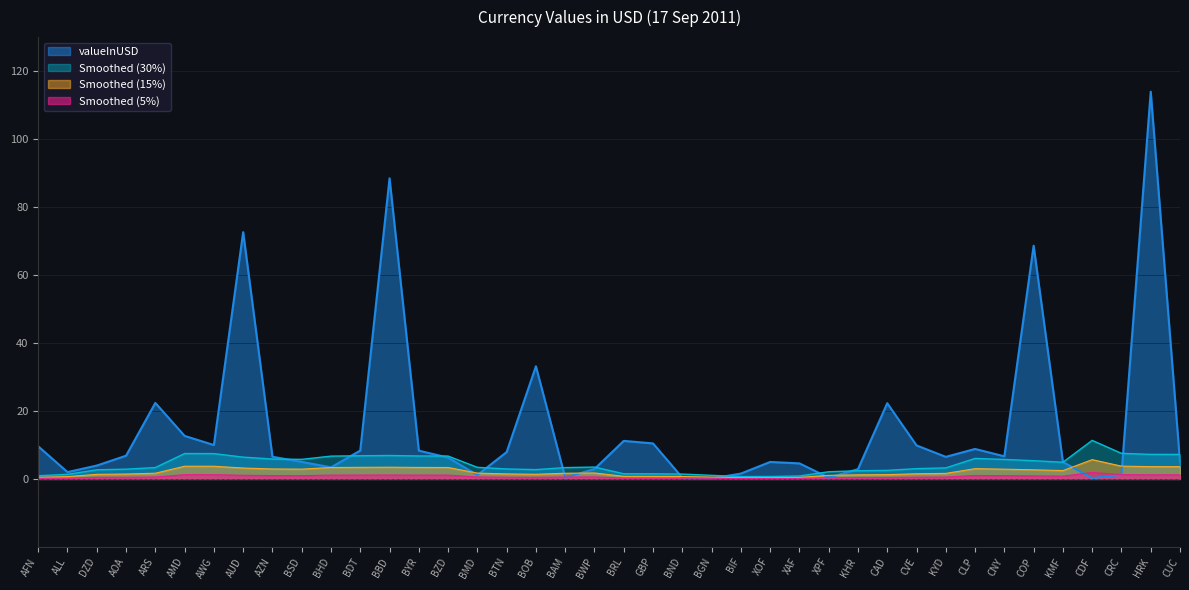

Which has a higher value, ALL or CVE?

CVE